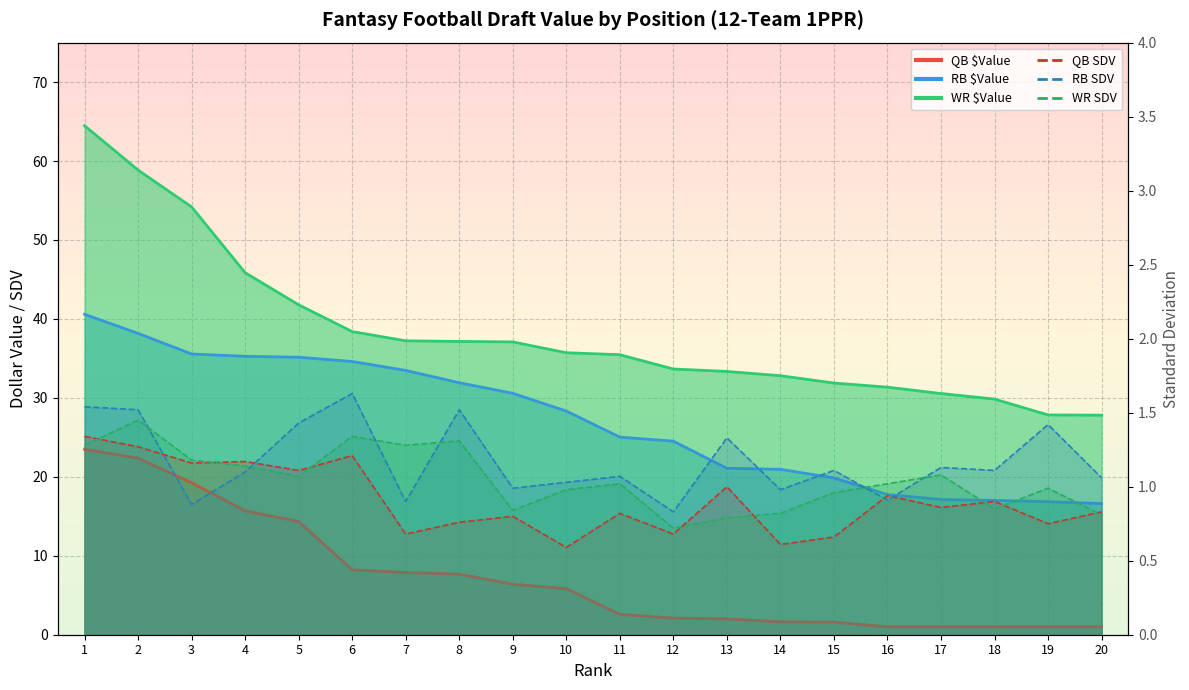

What value does the RB $Value series have at 4?

35.3